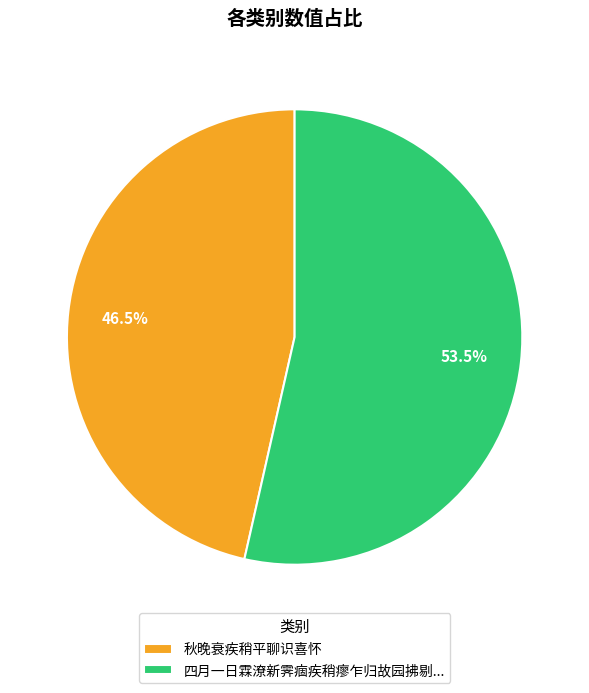

How many slices are in this pie chart?

2